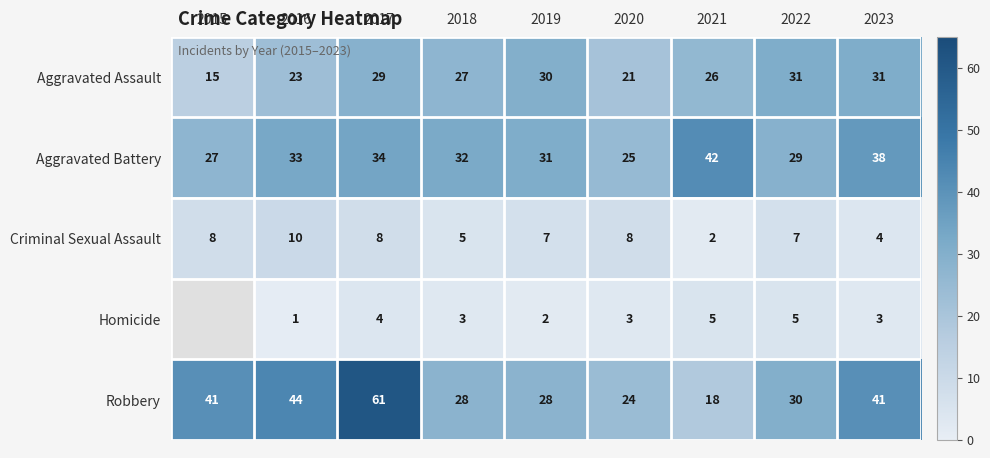

Is it true that Robbery equals 41 at 2018?

False